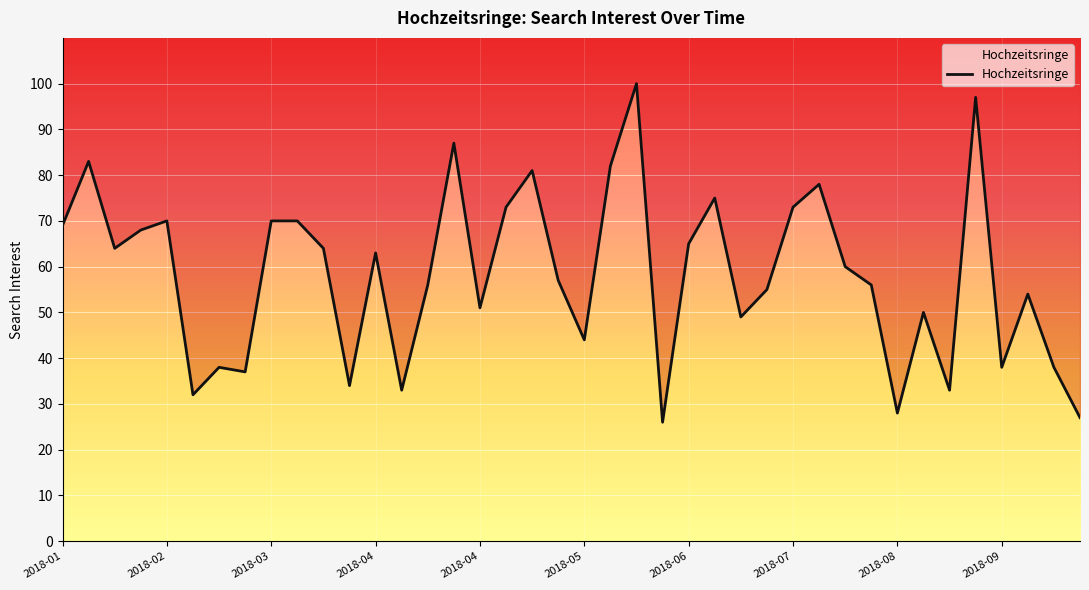

Rank the categories by value from highest to lowest.

22, 35, 15, 2018-02, 21, 18, 29, 25, 17, 28, 2018-04, 2018-08, 2018-09, 2018-01, 2018-04, 24, 2018-03, 10, 12, 30, 19, 14, 31, 27, 37, 16, 33, 26, 20, 2018-06, 36, 38, 2018-07, 11, 13, 34, 2018-05, 32, 39, 23